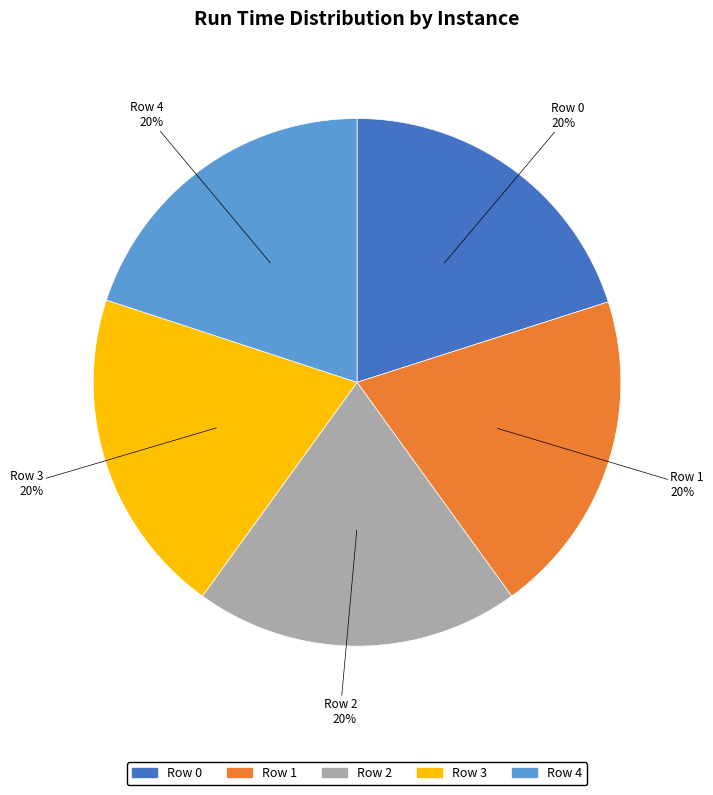

The Row 2 slice represents 27% of the pie. True or false?

False